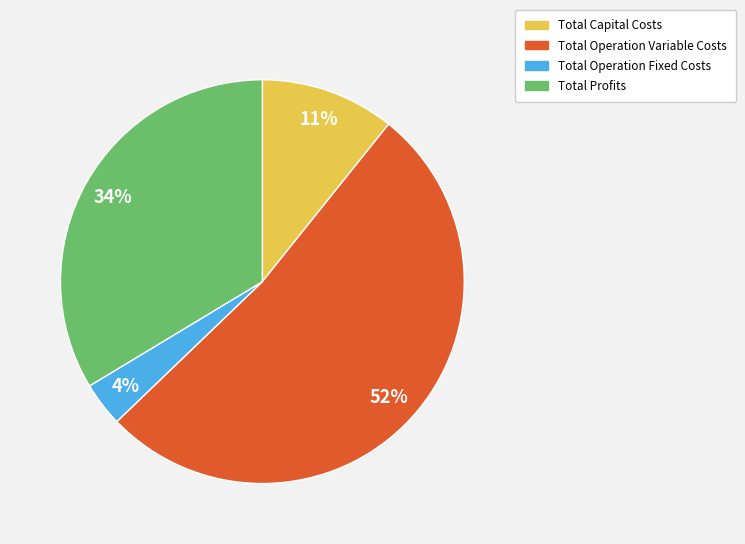

To the nearest percent, what percentage of the pie is Total Profits?

34%